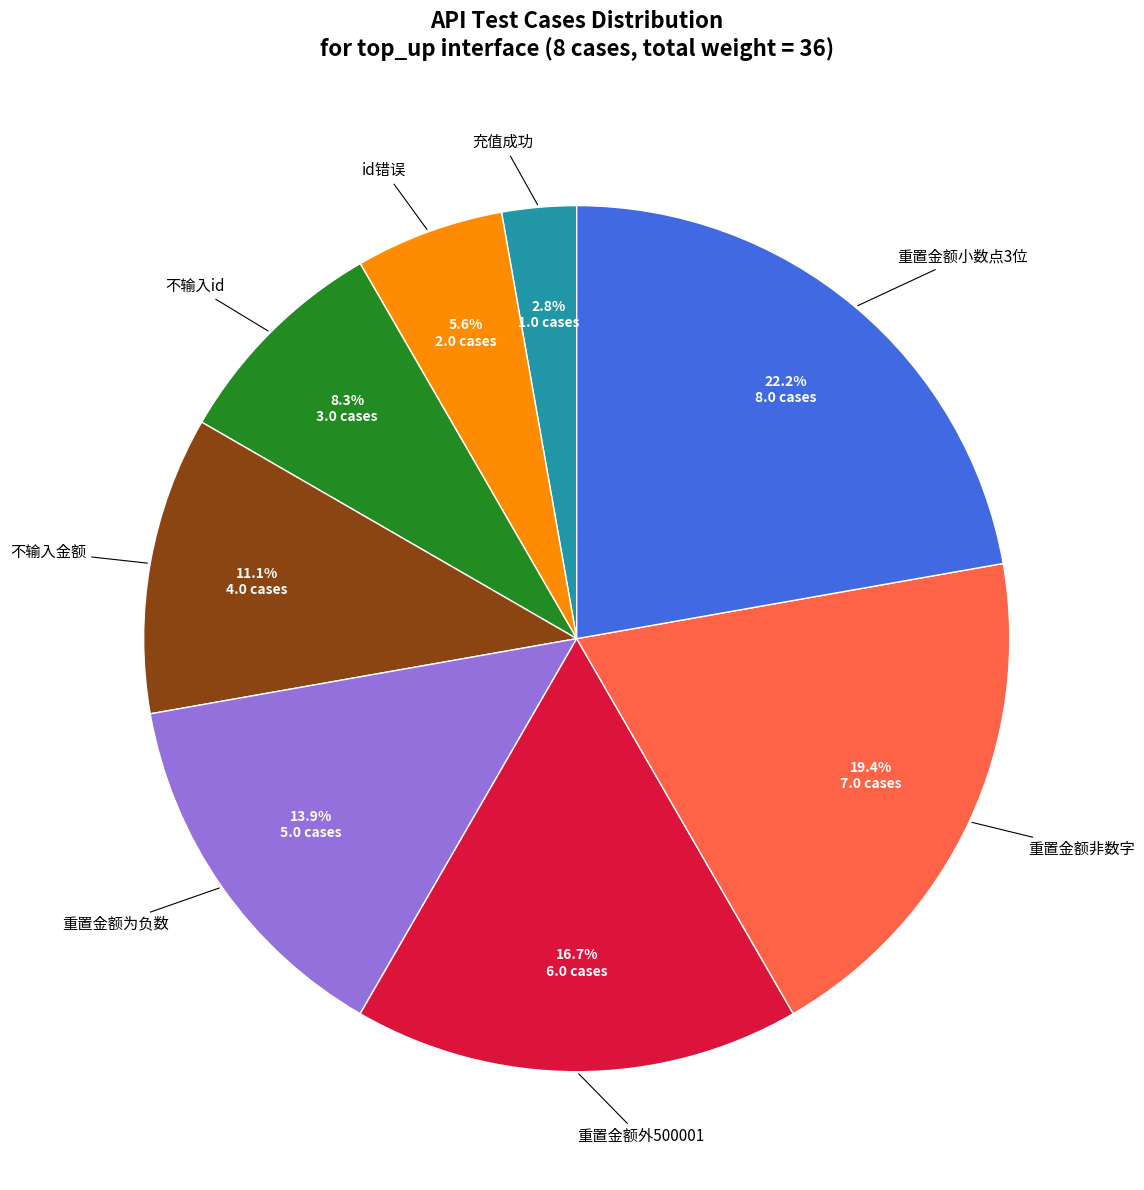

Is it true that 充值成功 is 3% of the pie?

True